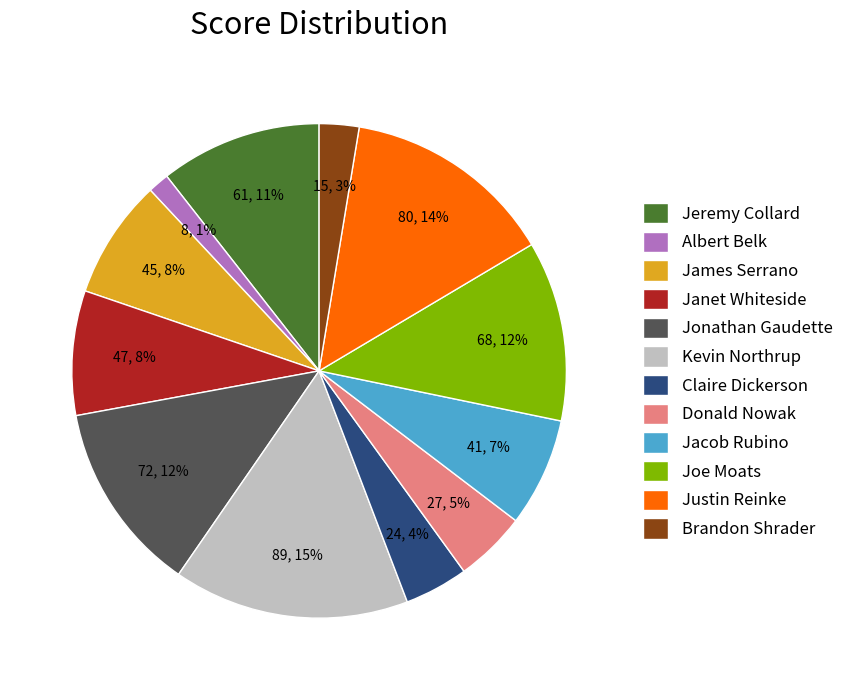

Does Jonathan Gaudette account for over 50% of the chart?

No